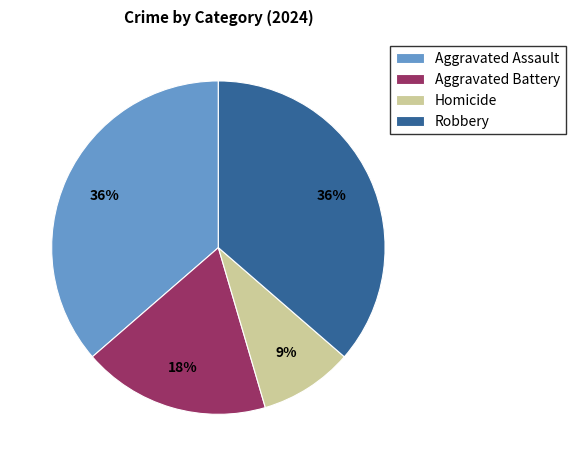

What is the smallest slice in the pie chart?

Homicide